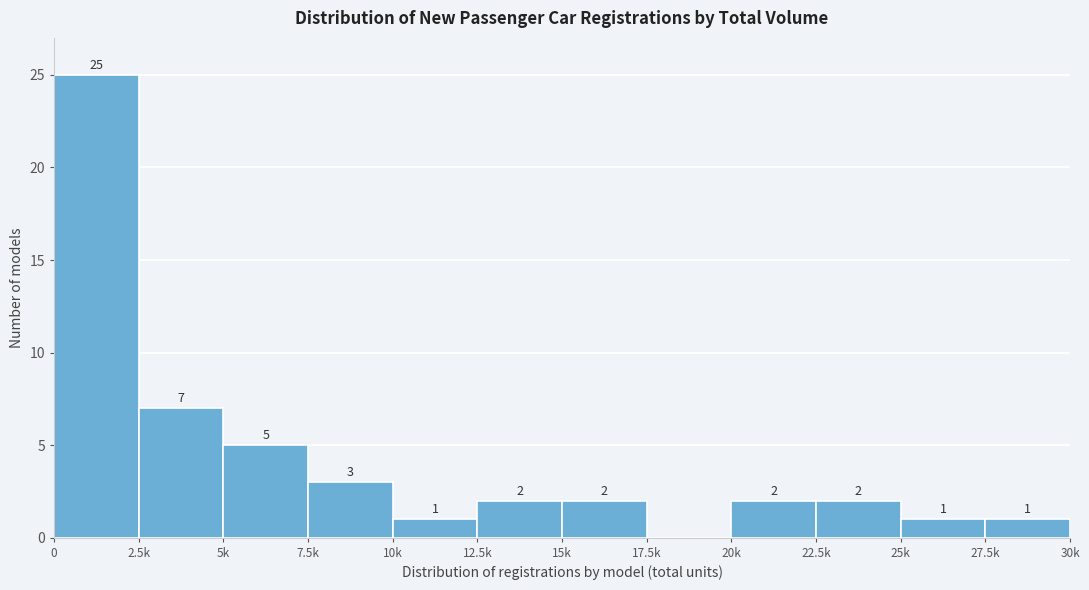

Reading left to right, what are all the values shown in this chart?

0=25	2.5k=7	5k=5	7.5k=3	10k=1	12.5k=2	15k=2	17.5k=0	20k=2	22.5k=2	25k=1	27.5k=1